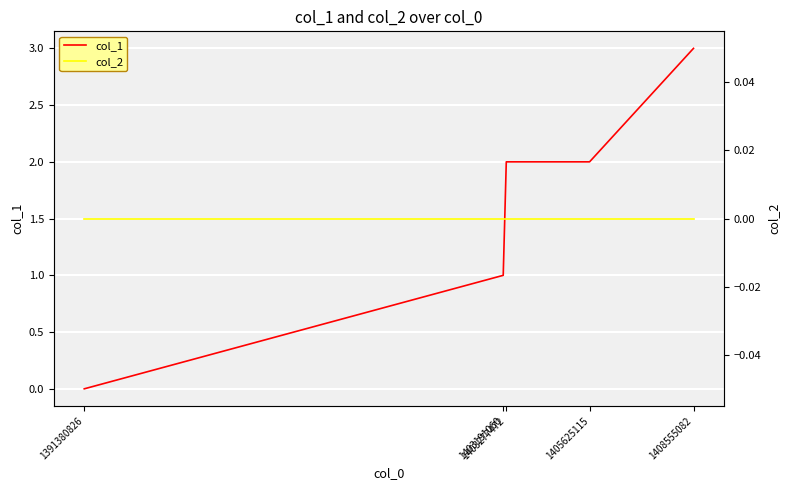

What is the difference between the maximum and minimum values in the col_1 series?

3